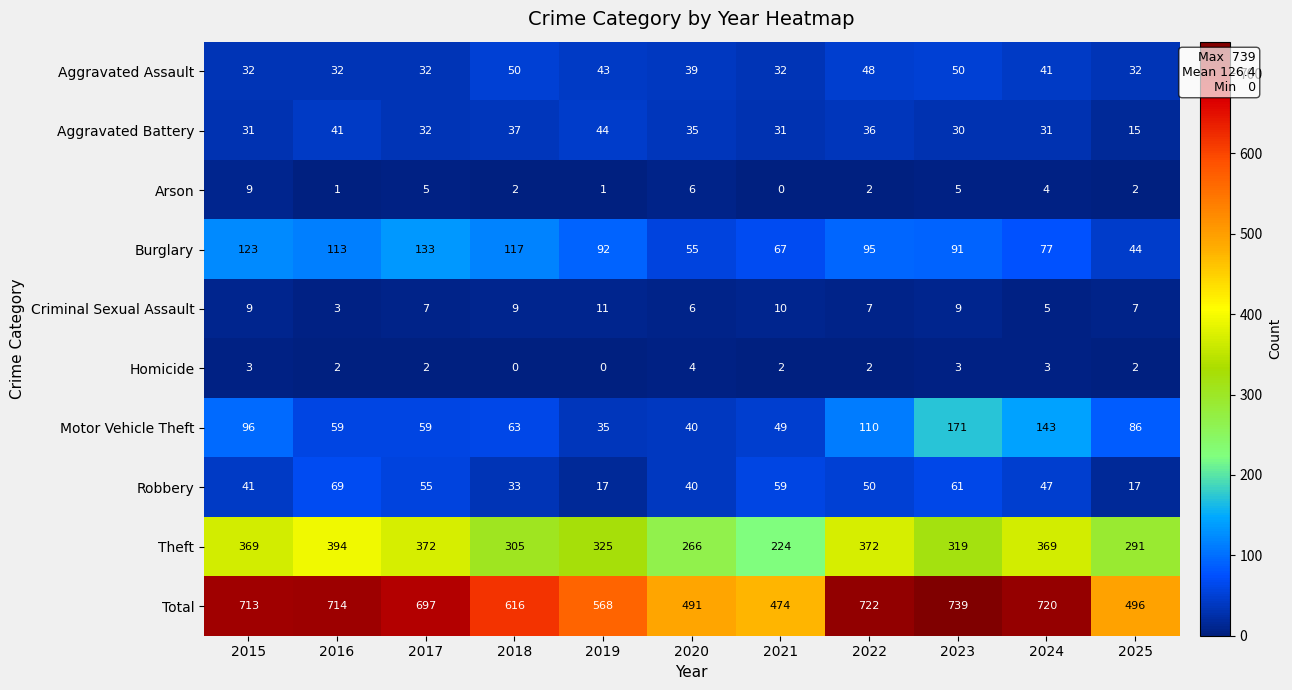

The value of Motor Vehicle Theft at 2021 is 74. True or false?

False